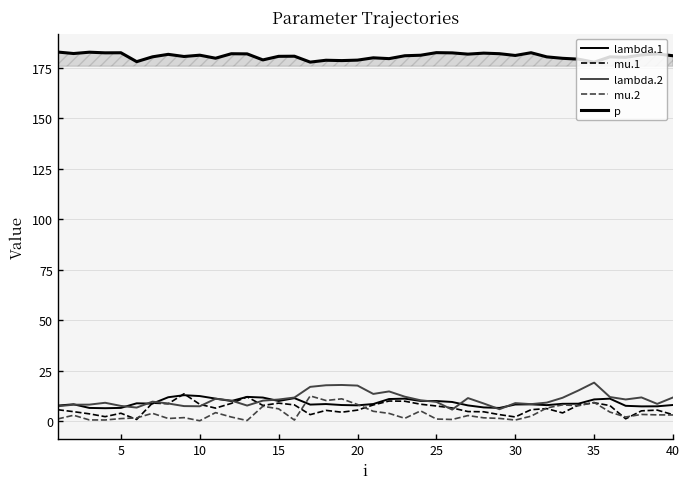

How many series are shown in this chart?

5